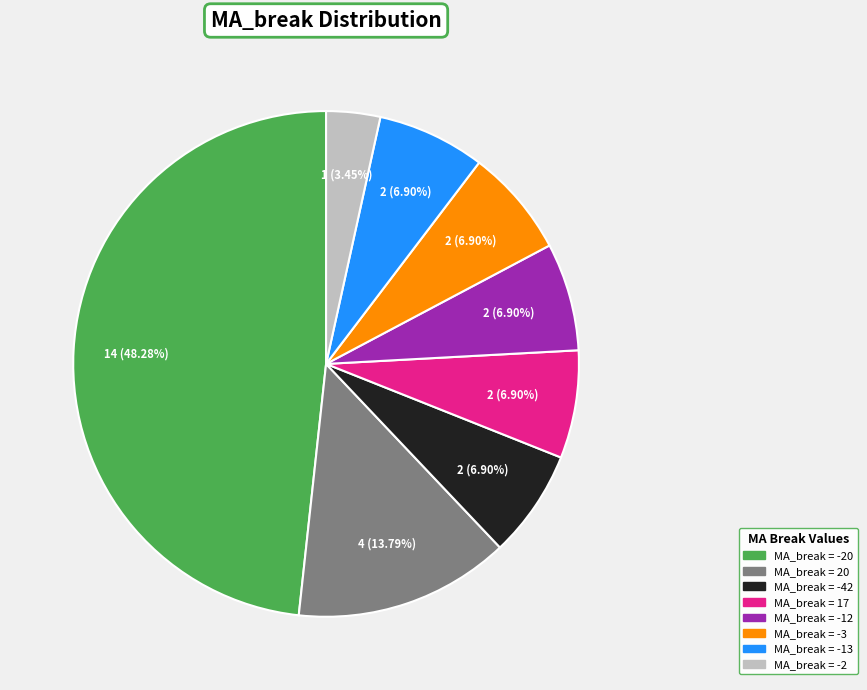

Does any single category account for the majority?

No